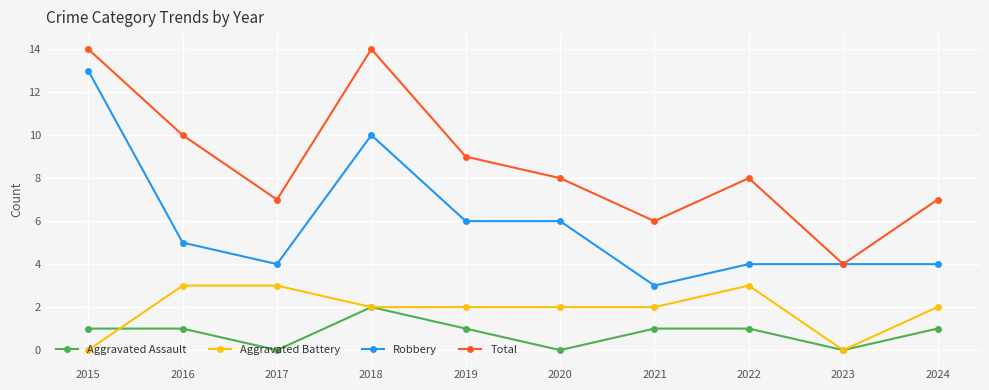

True or false: Aggravated Battery and Robbery intersect in this chart.

False